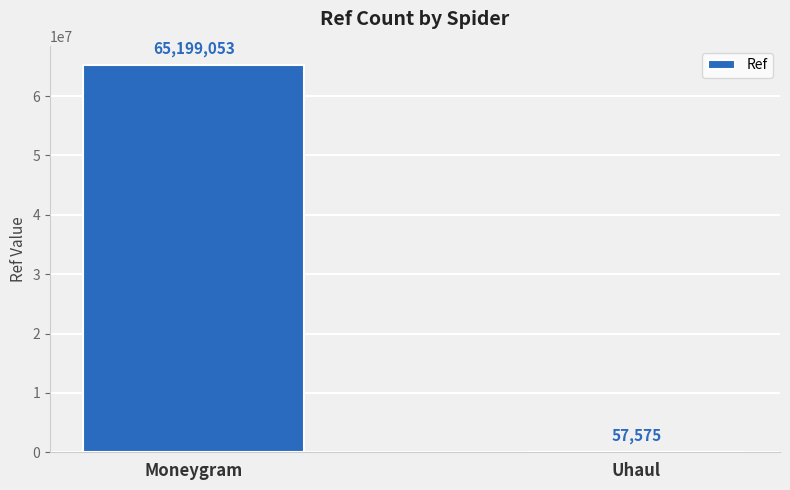

True or false: the data shows 57575 at Uhaul.

True